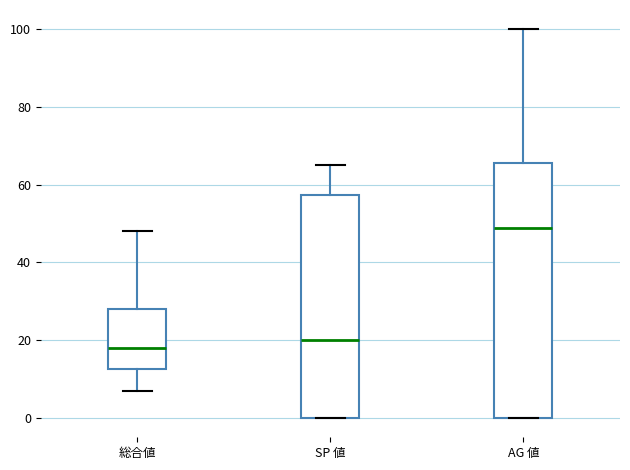

Reading left to right, transcribe this box plot: for each box, give where its median line is, the range the box spans, and where its two whiskers end, as read against the y-axis. The values are not printed on the chart, so give them approximately, as read against the axis.

総合値: median 18, box 12 to 28, whiskers 8 to 48
SP 値: median 20, box 0 to 58, whiskers 0 to 66
AG 値: median 50, box 0 to 66, whiskers 0 to 100